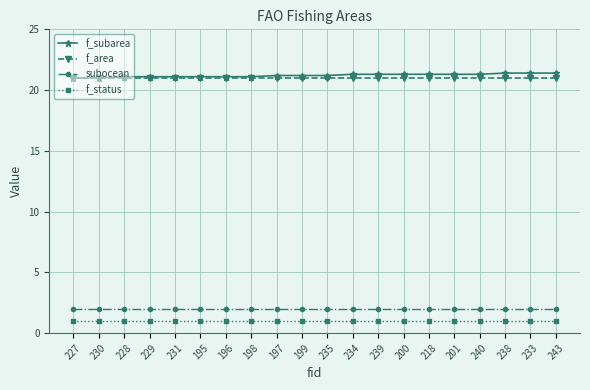

Which series has the largest total across all categories?

f_subarea